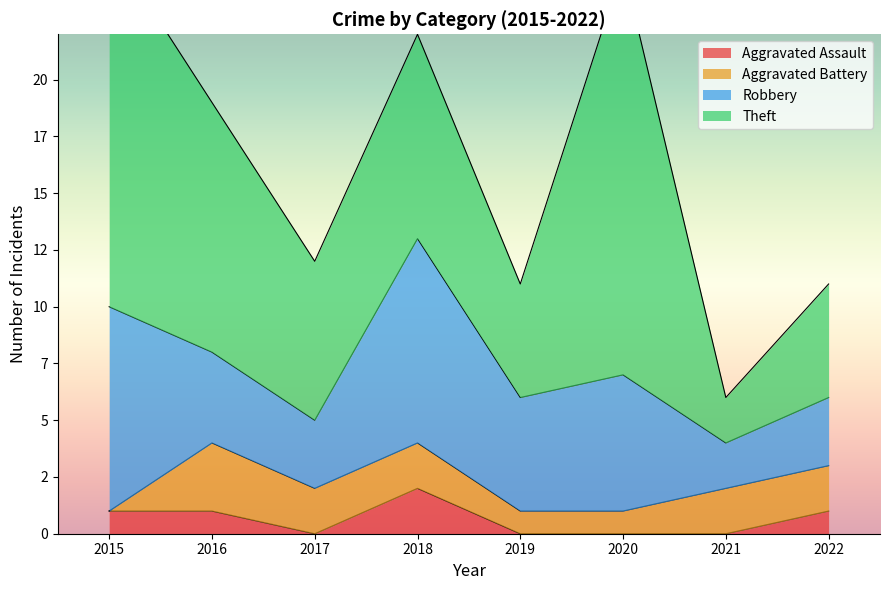

What is the difference between the Aggravated Battery values at 2018 and 2019?

1